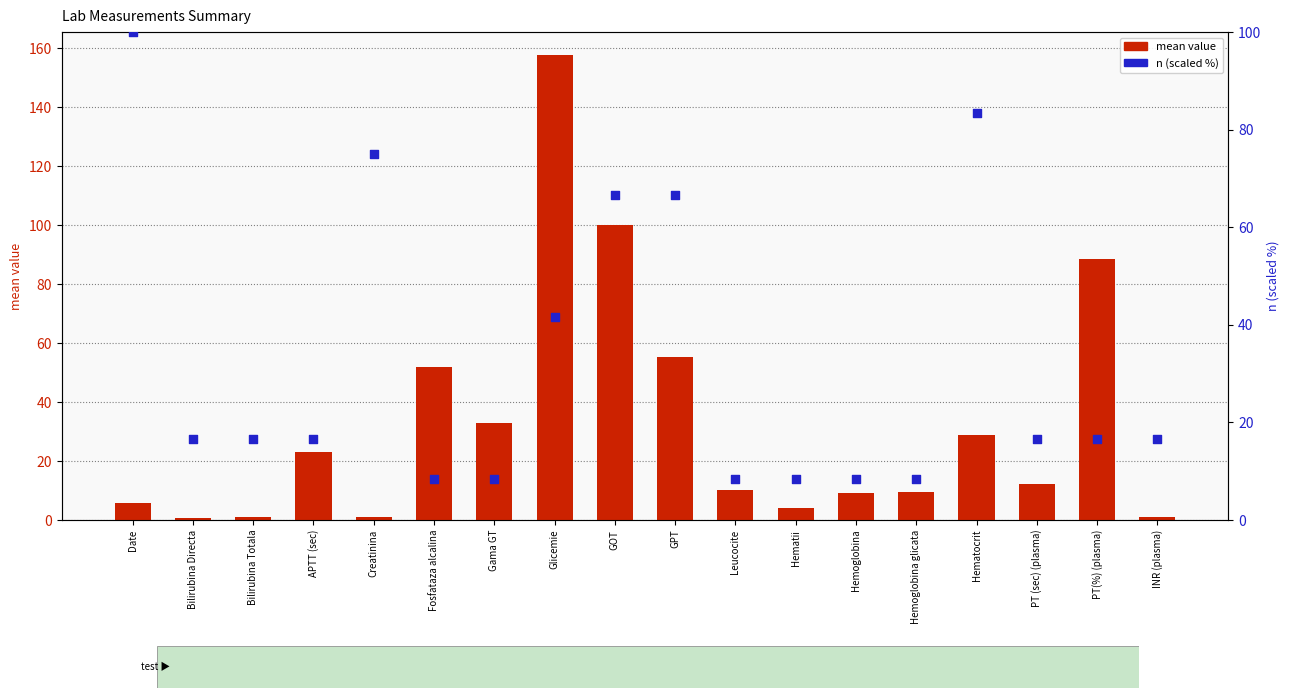

Which series has the largest total across all categories?

mean value